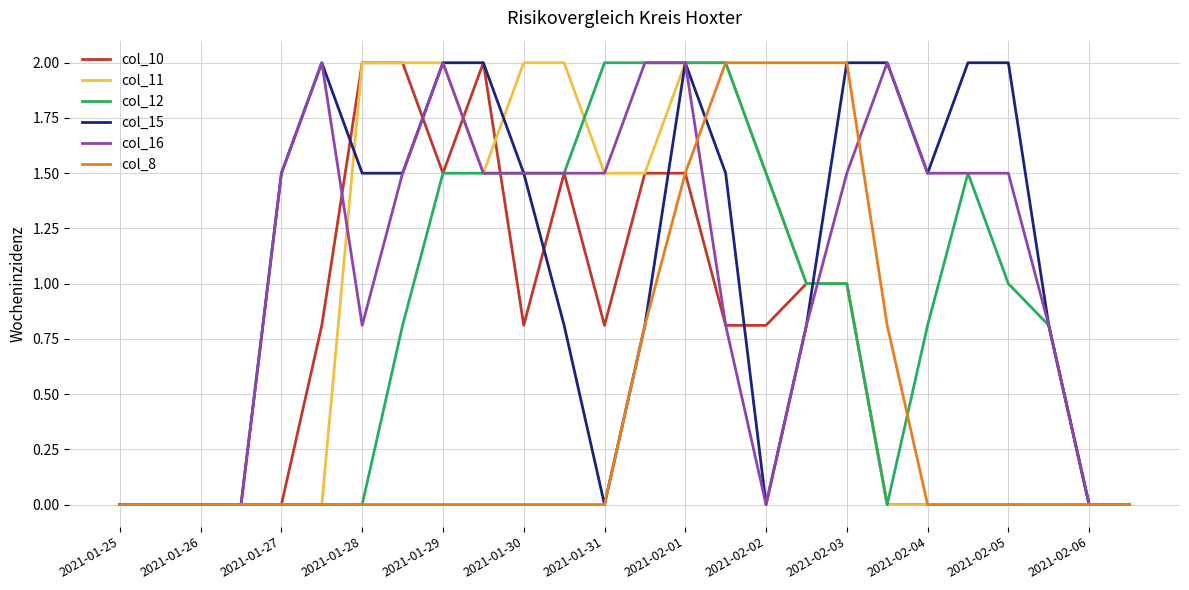

What is the greatest value displayed?

2.0